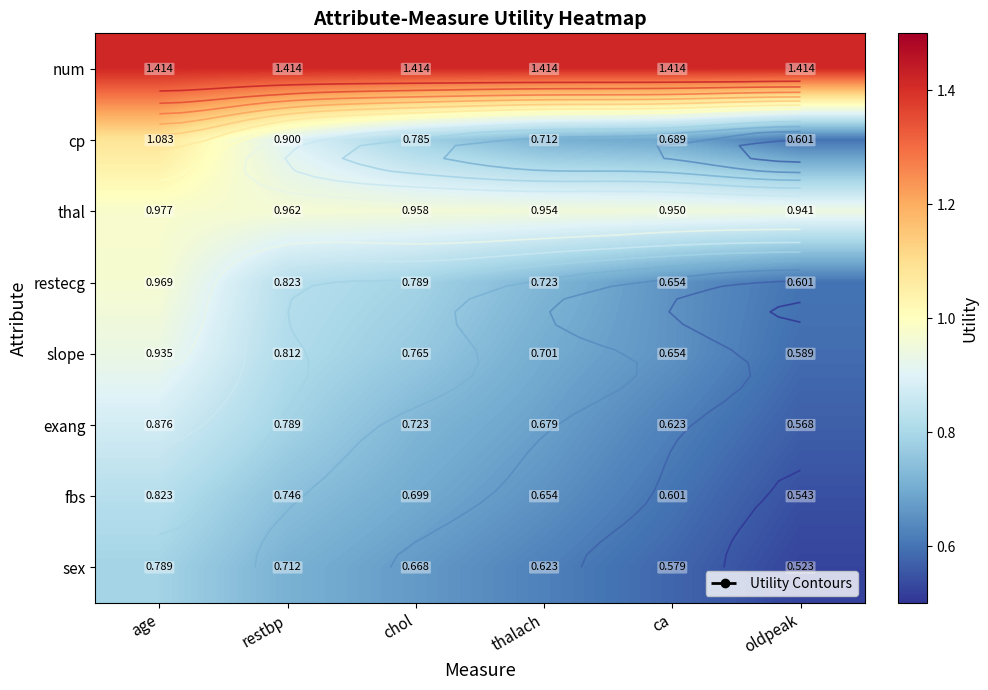

Is the value of num at ca greater than the value of fbs at ca?

Yes